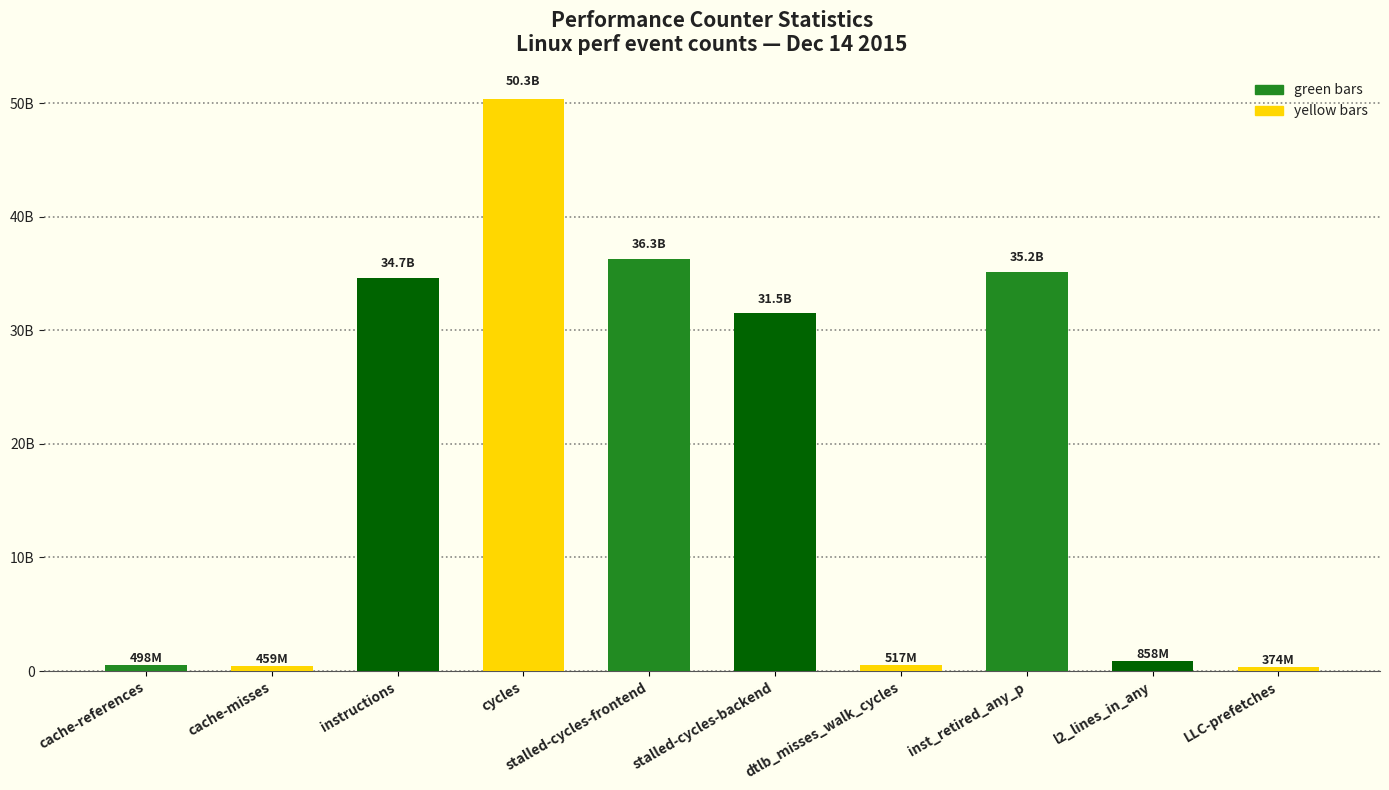

What is the ratio of the value at stalled-cycles-frontend to the value at cache-misses?

79.0